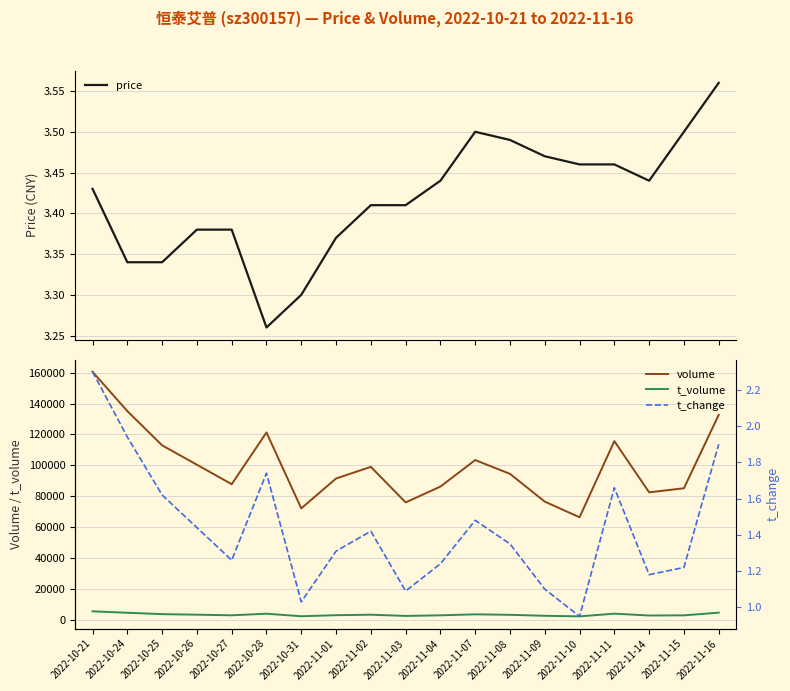

The price series shows 3.4 at 2022-11-01. True or false?

True